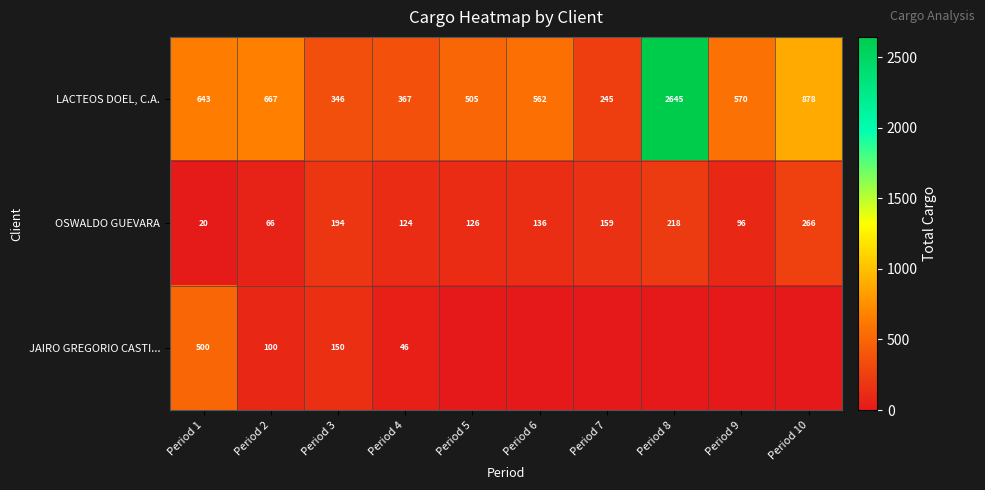

Rank the series at Period 2 from lowest to highest value.

OSWALDO GUEVARA, JAIRO GREGORIO CASTI..., LACTEOS DOEL, C.A.